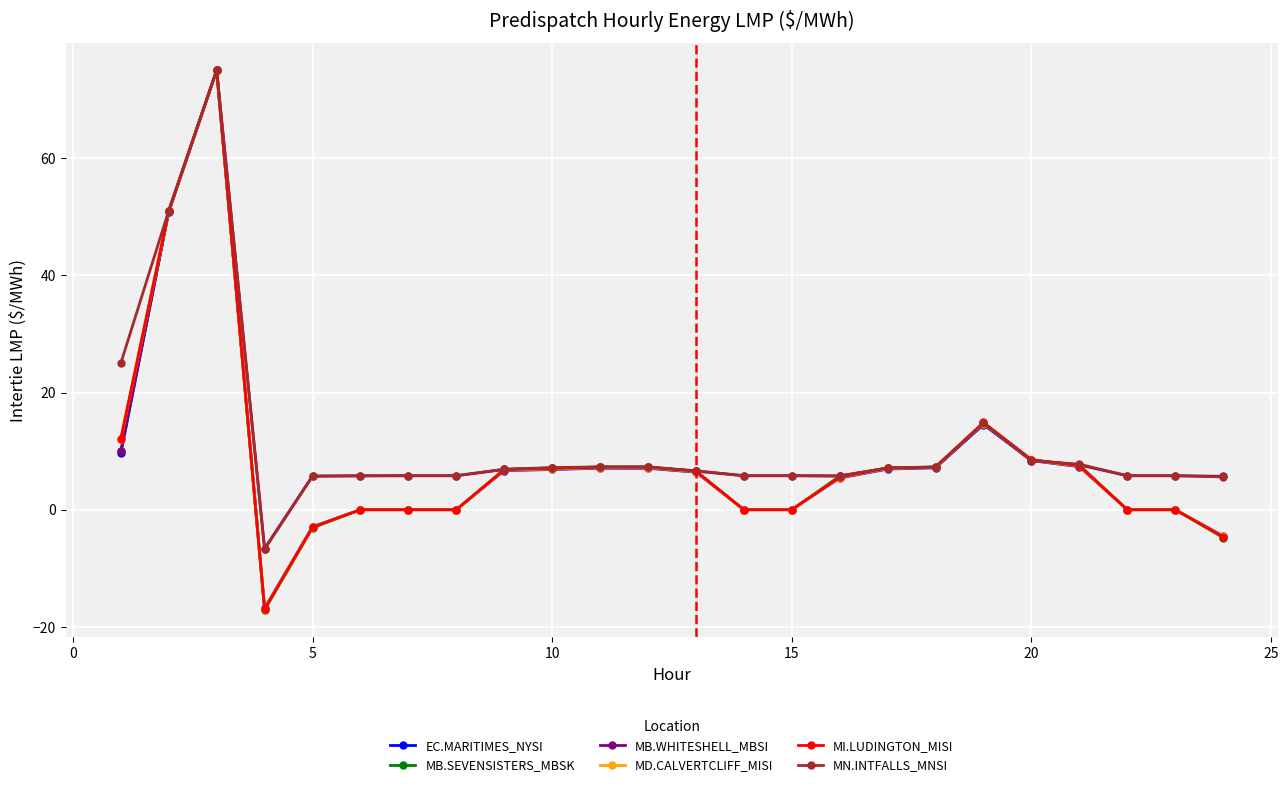

Which series has the widest spread of values?

MB.SEVENSISTERS_MBSK